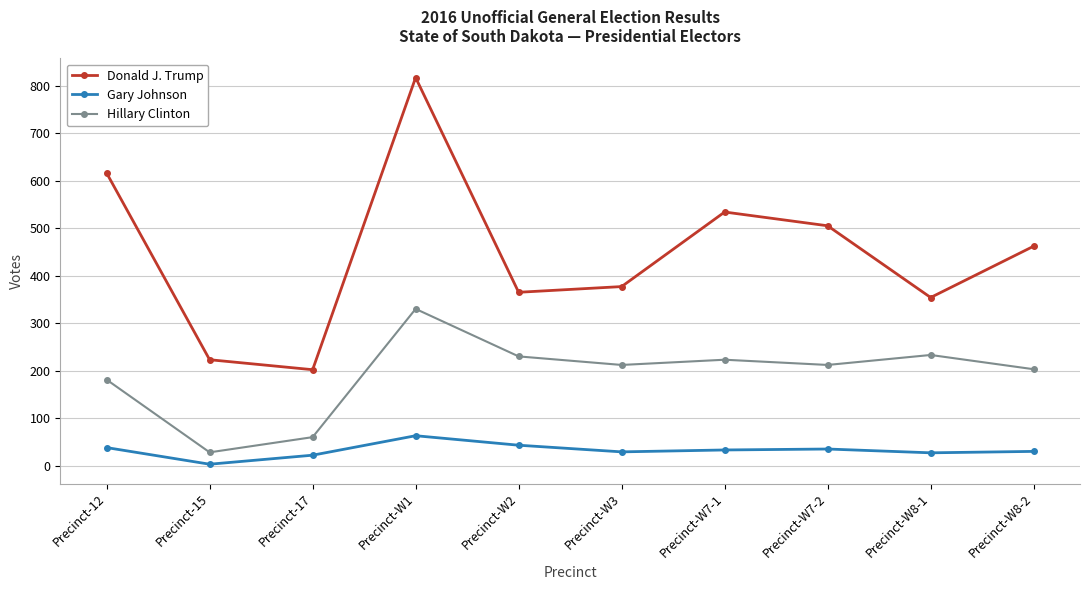

True or false: Gary Johnson and Hillary Clinton intersect in this chart.

False